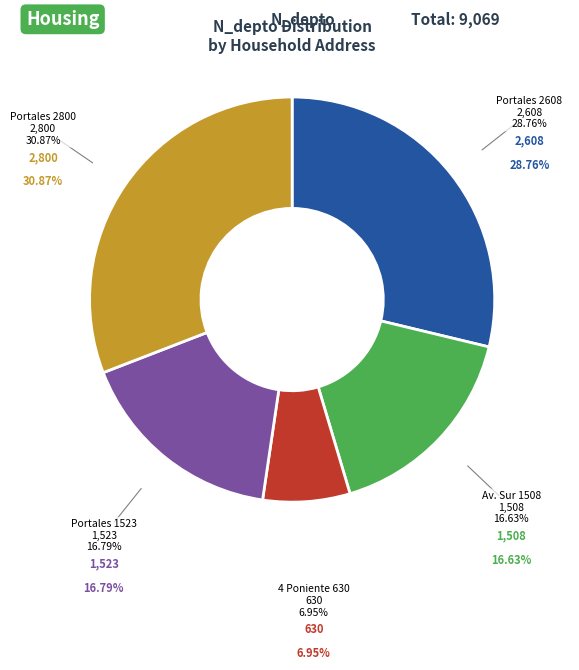

To the nearest percent, what is the difference between the largest and smallest slice percentages?

24%